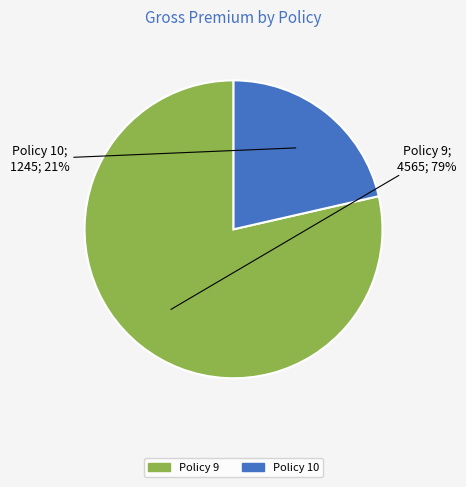

True or false: Policy 9 accounts for 92% of the total.

False